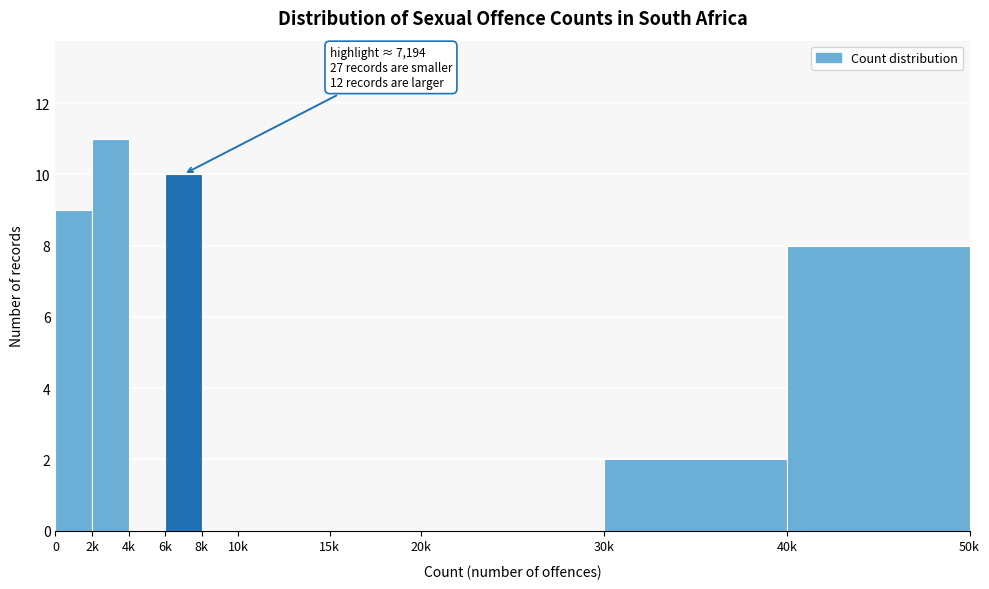

Reading left to right, list all the values displayed in this chart.

0=9	2k=11	4k=0	6k=10	8k=0	10k=0	15k=0	20k=0	30k=2	40k=8